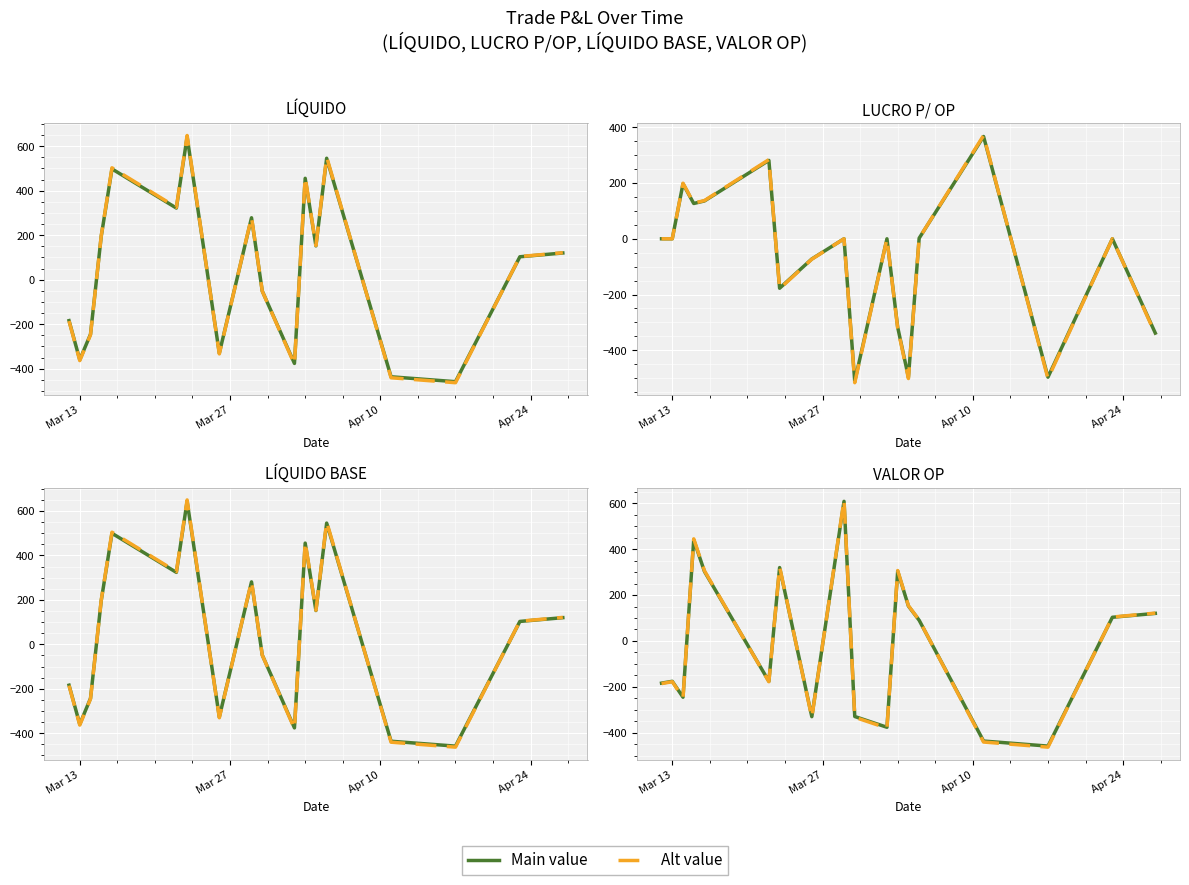

How many lines are shown in the chart?

2